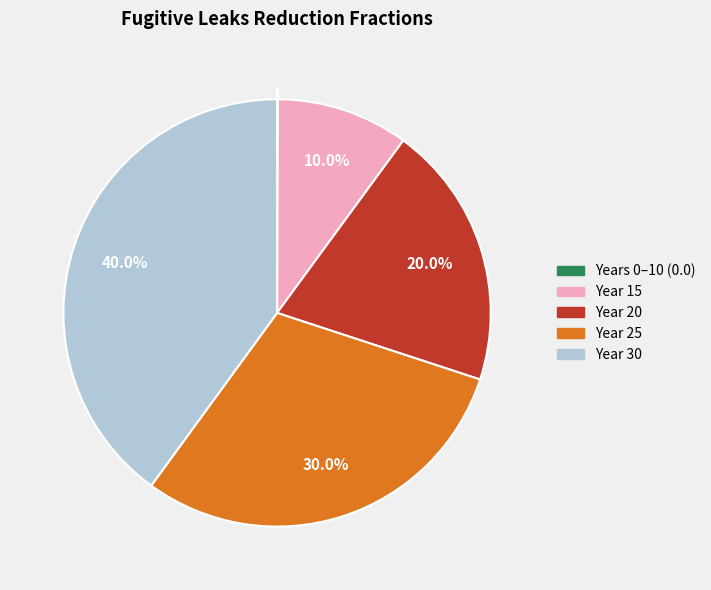

Which category has the biggest portion of the pie?

Year 30